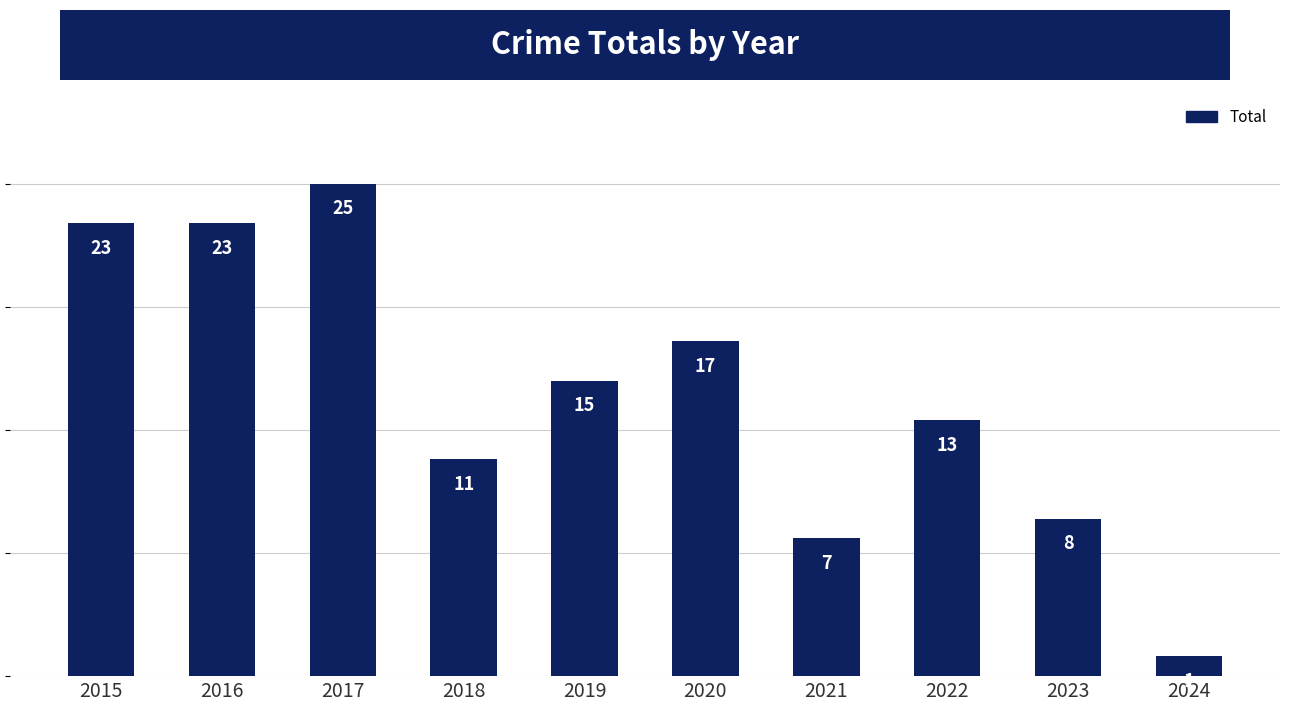

How many data points are less than 15?

5